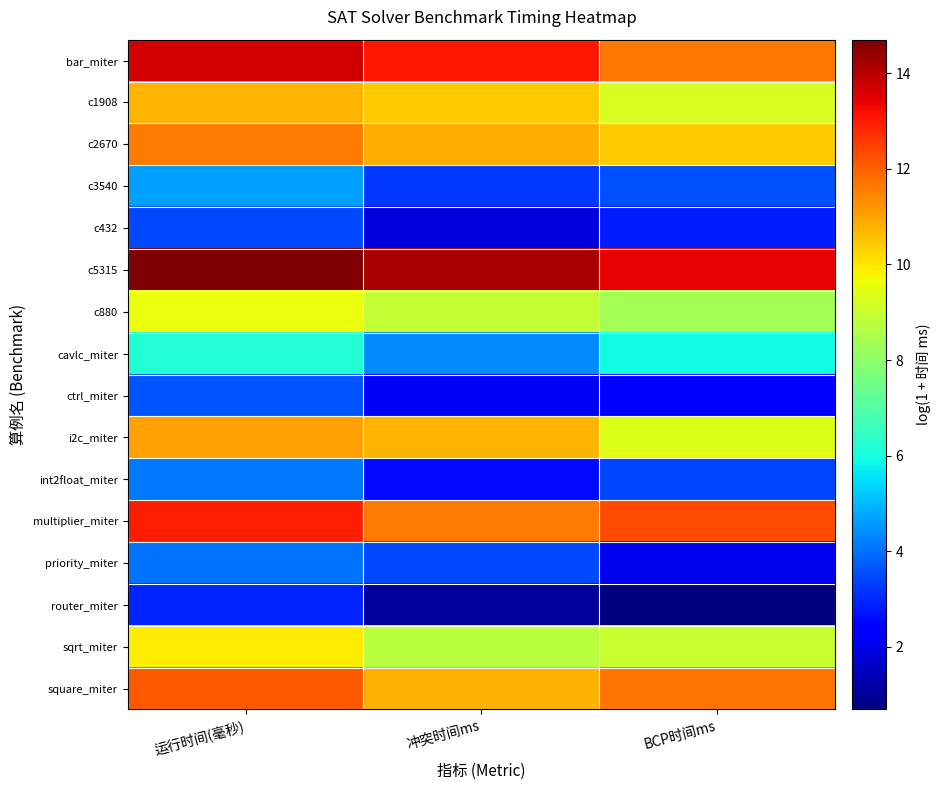

What is the greatest value displayed?

14.7